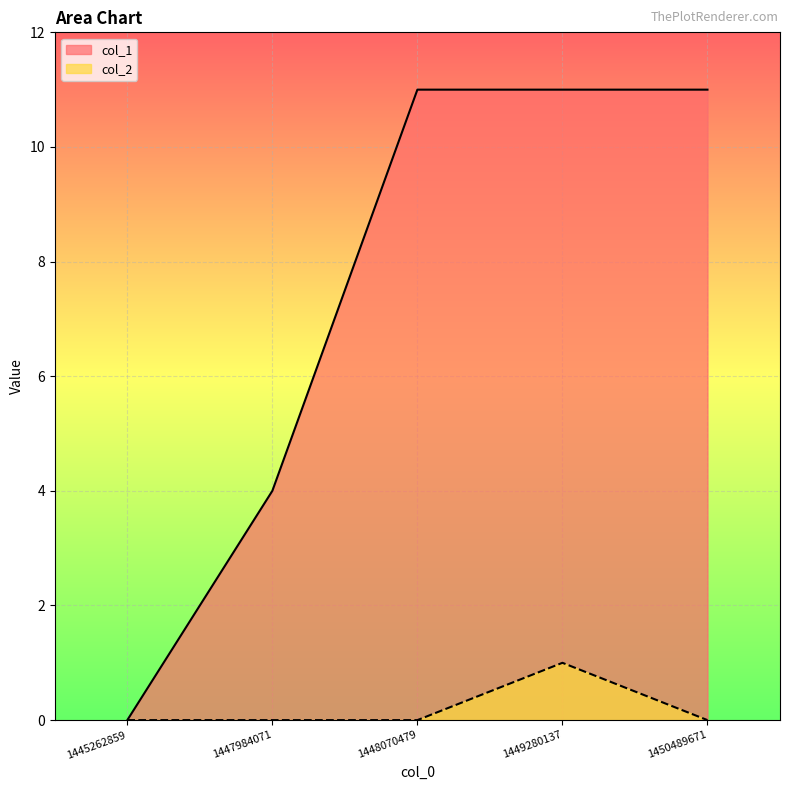

What are all the series names shown in the legend?

col_1, col_2